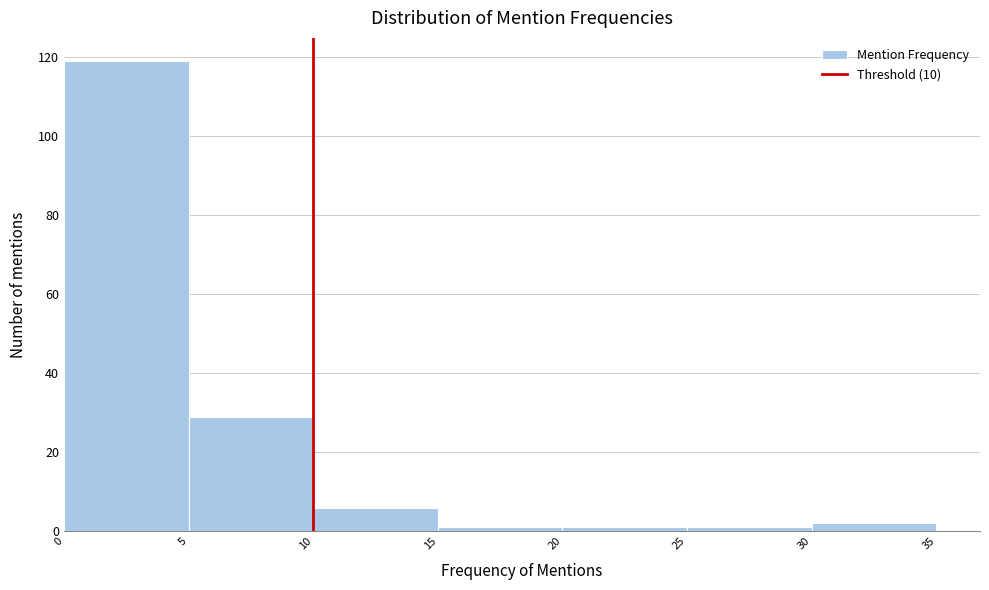

Reading left to right, transcribe this chart: for each bar, give the range it covers on the x-axis and its height. The values are not printed on the chart, so give them approximately, as read against the axis.

0 to 5: 120
5 to 10: 30
10 to 15: 6
15 to 20: under 2
20 to 25: under 2
25 to 30: under 2
30 to 35: 2